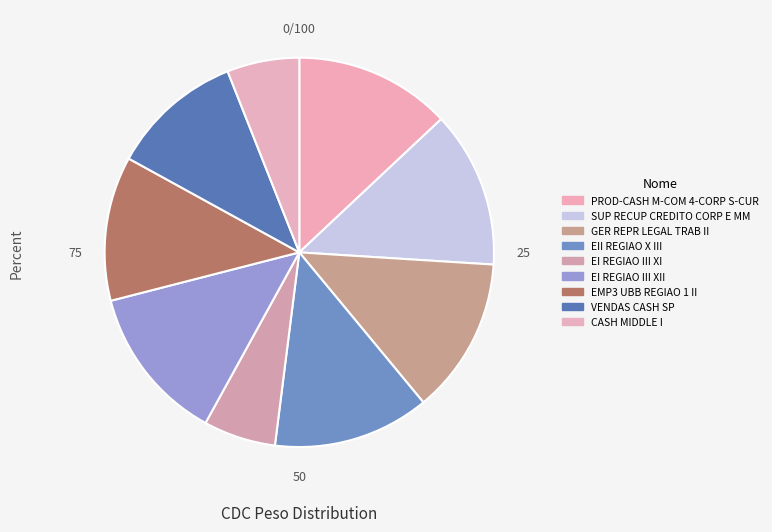

Count the number of slices in the pie.

9